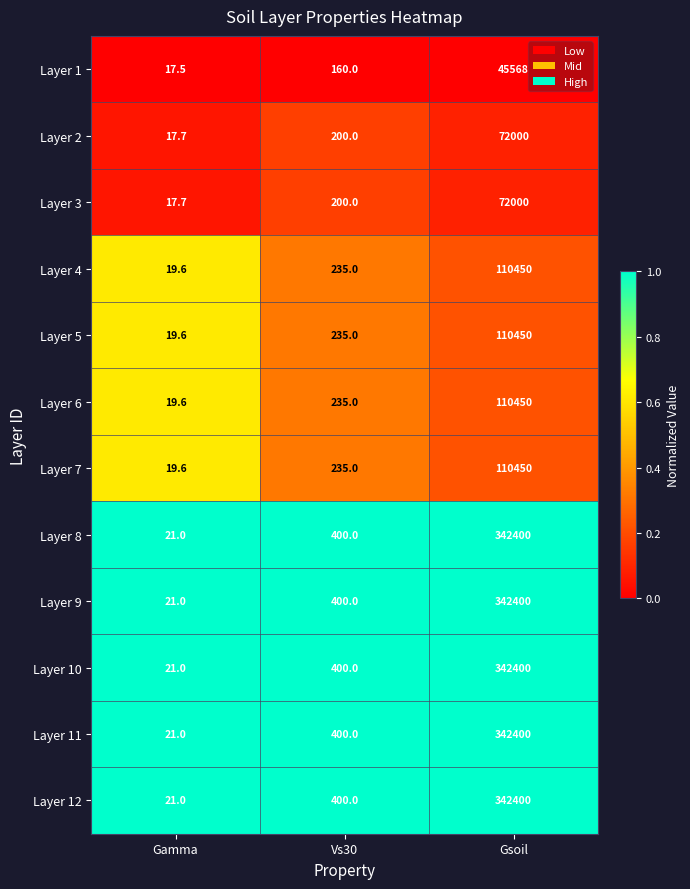

List the labels in order of Layer 11 value, smallest first.

Gamma, Vs30, Gsoil